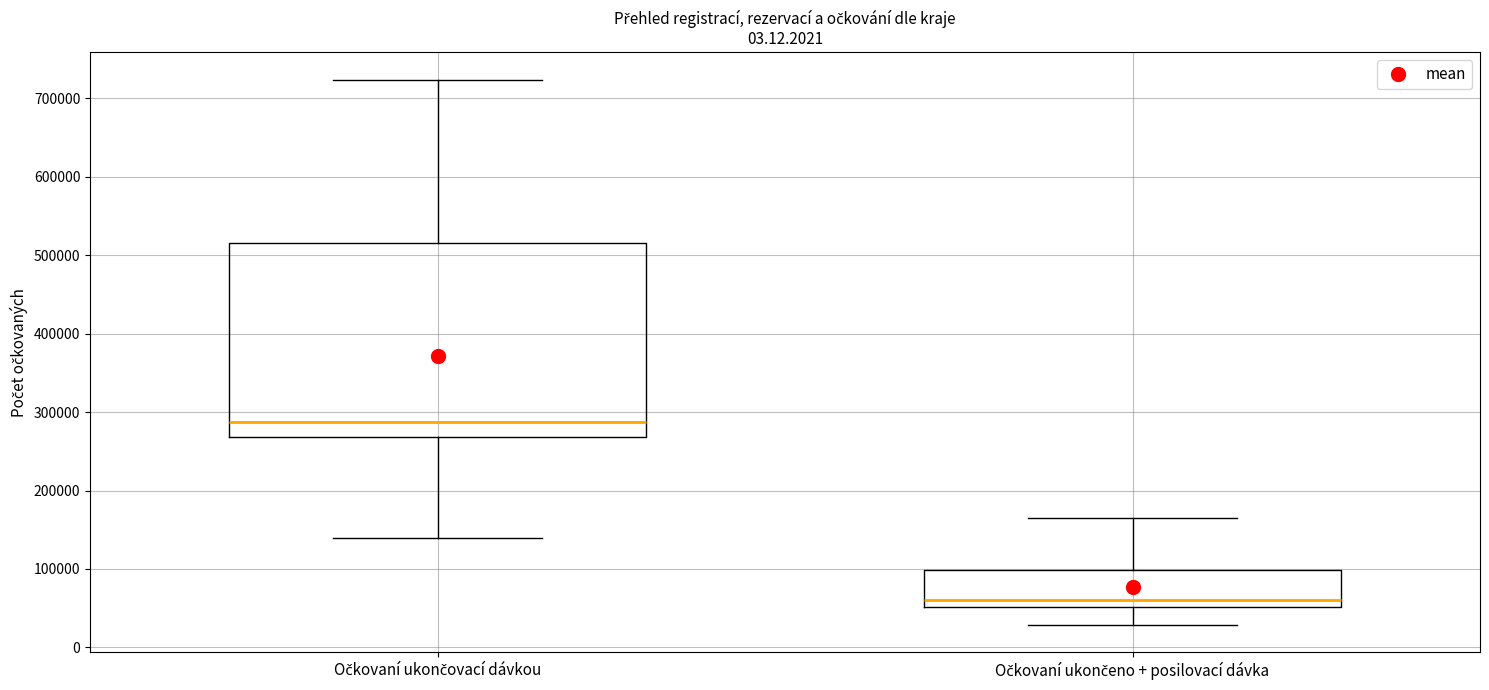

Which box's median line is the highest?

Očkovaní ukončovací dávkou